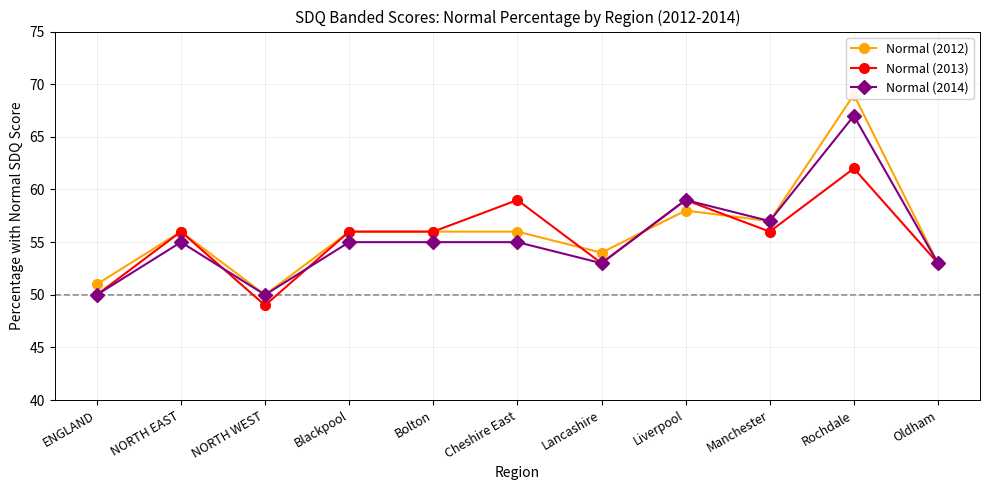

Reading left to right, what are all the values shown in this chart?

Normal (2012): 51	56	50	56	56	56	54	58	57	69	53
Normal (2013): 50	56	49	56	56	59	53	59	56	62	53
Normal (2014): 50	55	50	55	55	55	53	59	57	67	53